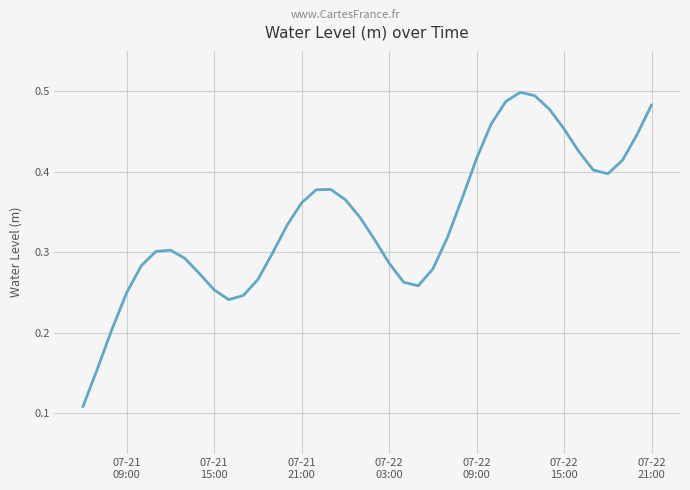

Reading left to right, what are all the values shown in this chart?

0.1	0.2	0.2	0.2	0.3	0.3	0.3	0.3	0.3	0.3	0.2	0.2	0.3	0.3	0.3	0.4	0.4	0.4	0.4	0.3	0.3	0.3	0.3	0.3	0.3	0.3	0.4	0.4	0.5	0.5	0.5	0.5	0.5	0.5	0.4	0.4	0.4	0.4	0.4	0.5